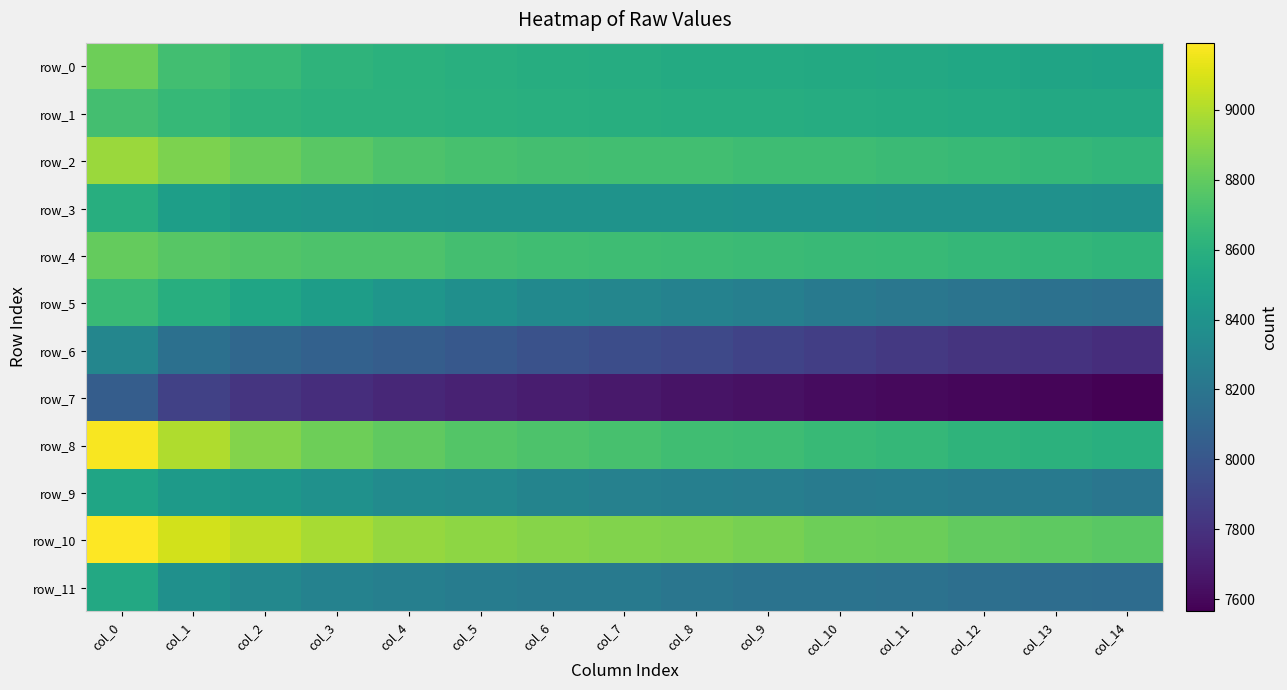

Reading right to left, list all the values displayed in this chart.

row_0: col_14=8509.1	col_13=8516.9	col_12=8532.8	col_11=8547.1	col_10=8553.5	col_9=8556.7	col_8=8561.9	col_7=8574.1	col_6=8581.1	col_5=8588.5	col_4=8603.0	col_3=8623.7	col_2=8658.3	col_1=8698.2	col_0=8833.7
row_1: col_14=8549.5	col_13=8549.1	col_12=8558.2	col_11=8568.5	col_10=8574.3	col_9=8576.7	col_8=8577.6	col_7=8586.8	col_6=8591.7	col_5=8600.9	col_4=8608.3	col_3=8611.1	col_2=8622.6	col_1=8658.2	col_0=8706.0
row_2: col_14=8635.8	col_13=8648.0	col_12=8659.0	col_11=8674.5	col_10=8684.2	col_9=8688.7	col_8=8697.5	col_7=8702.2	col_6=8707.2	col_5=8715.6	col_4=8737.5	col_3=8773.4	col_2=8823.0	col_1=8873.3	col_0=8945.5
row_3: col_14=8384.0	col_13=8388.0	col_12=8390.2	col_11=8390.6	col_10=8393.5	col_9=8396.7	col_8=8397.7	col_7=8400.5	col_6=8401.7	col_5=8403.6	col_4=8408.2	col_3=8416.7	col_2=8427.7	col_1=8476.2	col_0=8585.5
row_4: col_14=8629.7	col_13=8643.6	col_12=8651.3	col_11=8658.9	col_10=8668.1	col_9=8676.0	col_8=8680.8	col_7=8686.2	col_6=8691.5	col_5=8708.1	col_4=8739.6	col_3=8735.1	col_2=8750.9	col_1=8769.0	col_0=8806.3
row_5: col_14=8156.8	col_13=8173.0	col_12=8192.4	col_11=8213.2	col_10=8238.2	col_9=8266.1	col_8=8289.4	col_7=8309.8	col_6=8335.5	col_5=8372.4	col_4=8418.0	col_3=8471.8	col_2=8519.5	col_1=8585.9	col_0=8670.8
row_6: col_14=7779.0	col_13=7803.1	col_12=7808.9	col_11=7835.4	col_10=7865.0	col_9=7893.8	col_8=7924.1	col_7=7950.4	col_6=7977.8	col_5=8010.9	col_4=8042.6	col_3=8068.2	col_2=8108.1	col_1=8164.4	col_0=8312.4
row_7: col_14=7565.4	col_13=7586.8	col_12=7594.7	col_11=7606.7	col_10=7617.2	col_9=7637.8	col_8=7649.7	col_7=7673.5	col_6=7697.1	col_5=7718.8	col_4=7749.1	col_3=7776.4	col_2=7814.7	col_1=7881.2	col_0=8046.4
row_8: col_14=8590.5	col_13=8608.5	col_12=8624.8	col_11=8649.7	col_10=8664.5	col_9=8685.1	col_8=8694.8	col_7=8718.2	col_6=8734.8	col_5=8758.2	col_4=8792.0	col_3=8833.6	col_2=8893.1	col_1=8996.9	col_0=9173.4
row_9: col_14=8206.9	col_13=8235.1	col_12=8237.3	col_11=8247.5	col_10=8244.8	col_9=8259.0	col_8=8264.7	col_7=8280.8	col_6=8300.6	col_5=8331.0	col_4=8347.5	col_3=8386.1	col_2=8423.4	col_1=8451.7	col_0=8520.6
row_10: col_14=8776.8	col_13=8785.7	col_12=8802.8	col_11=8825.8	col_10=8834.6	col_9=8855.8	col_8=8874.3	col_7=8885.1	col_6=8894.1	col_5=8914.7	col_4=8935.5	col_3=8978.2	col_2=9029.8	col_1=9081.2	col_0=9191.9
row_11: col_14=8138.3	col_13=8149.5	col_12=8158.5	col_11=8180.4	col_10=8184.9	col_9=8184.2	col_8=8202.9	col_7=8226.3	col_6=8233.3	col_5=8246.3	col_4=8268.5	col_3=8288.9	col_2=8324.1	col_1=8384.8	col_0=8548.9